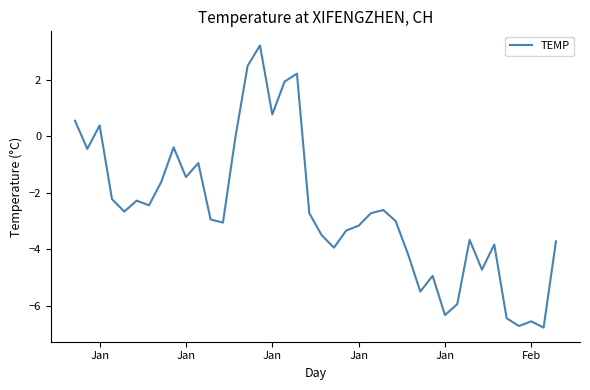

Reading right to left, transcribe all the data shown in this chart.

-3.7	-6.8	-6.6	-6.7	-6.4	-3.8	-4.7	-3.7	-5.9	-6.3	-4.9	-5.5	-4.2	-3.0	-2.6	-2.7	-3.2	-3.3	-3.9	-3.5	-2.7	2.2	1.9	0.8	3.2	2.5	-0.1	-3.1	-2.9	-0.9	-1.4	-0.4	-1.6	-2.4	-2.3	-2.7	-2.2	0.4	-0.4	0.6